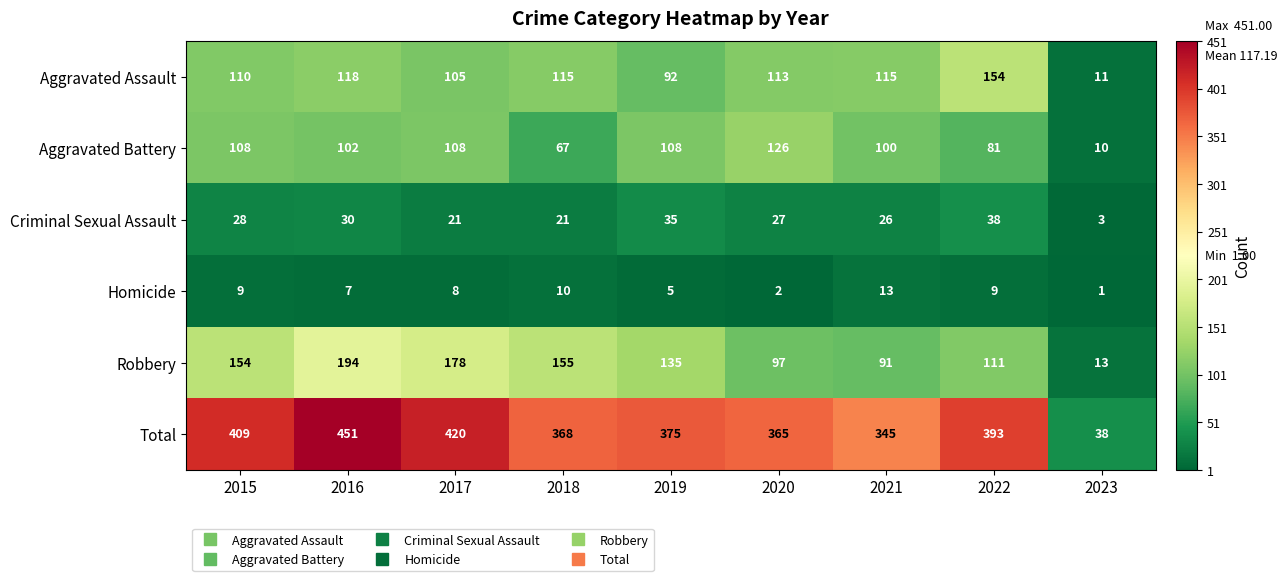

How many categories are shown in the chart?

9